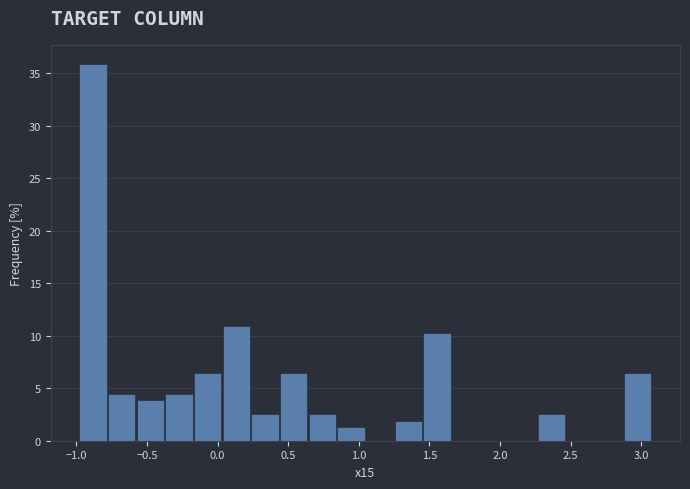

Reading left to right, transcribe this chart: for each bar, give the range it covers on the x-axis and its height. Neither the bar edges nor the heights are printed on the chart, so give them approximately, as read against the axes.

-1.00 to -0.80: 36.0
-0.80 to -0.55: 4.5
-0.55 to -0.35: 4.0
-0.35 to -0.15: 4.5
-0.15 to 0.05: 6.5
0.05 to 0.25: 11.0
0.25 to 0.45: 2.5
0.45 to 0.65: 6.5
0.65 to 0.85: 2.5
0.85 to 1.05: 1.5
1.05 to 1.25: 0
1.25 to 1.45: 2.0
1.45 to 1.65: 10.5
1.65 to 1.85: 0
1.85 to 2.05: 0
2.05 to 2.25: 0
2.25 to 2.45: 2.5
2.45 to 2.70: 0
2.70 to 2.90: 0
2.90 to 3.10: 6.5